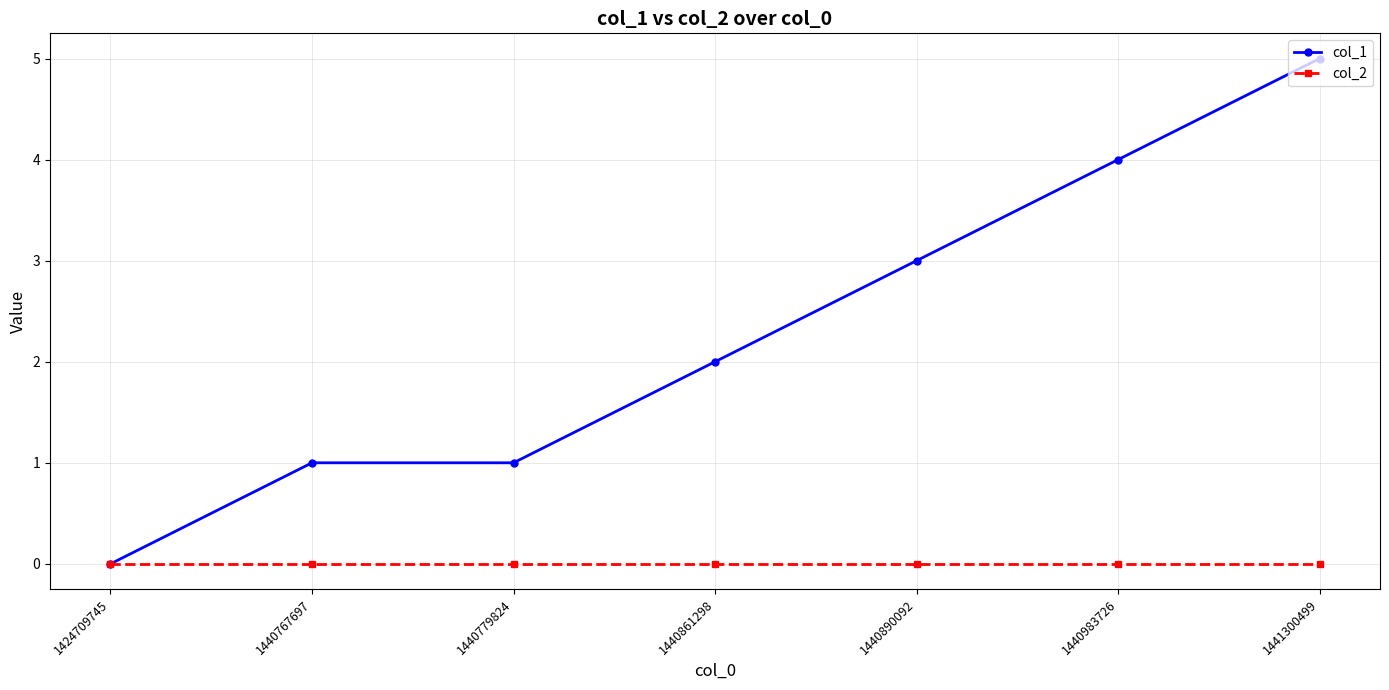

What is the spread (max minus min) of values at 1441300499?

5